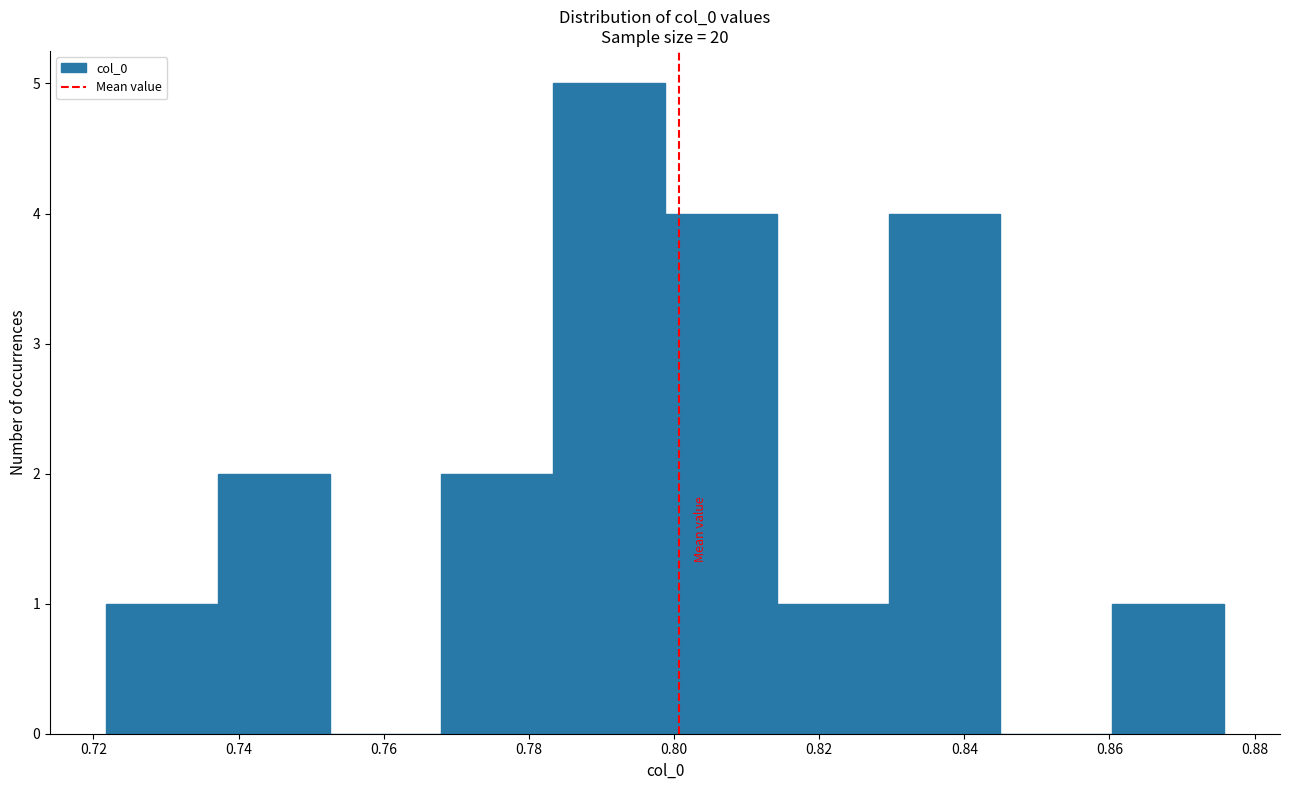

What is the height of the bar covering 0.768 to 0.784 on the x-axis? Neither the bar edges nor the heights are printed on the chart, so give them approximately, as read against the axes.

2